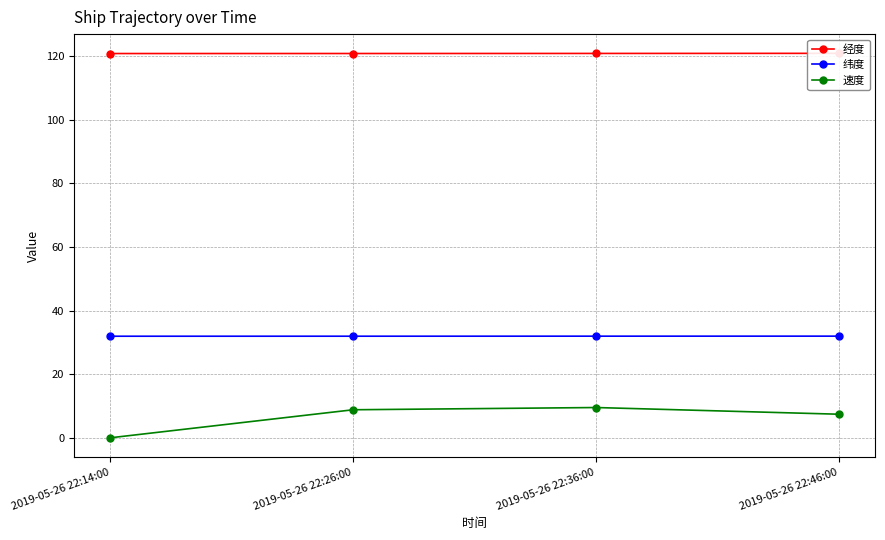

At which label does 纬度 first exceed 32?

2019-05-26 22:36:00